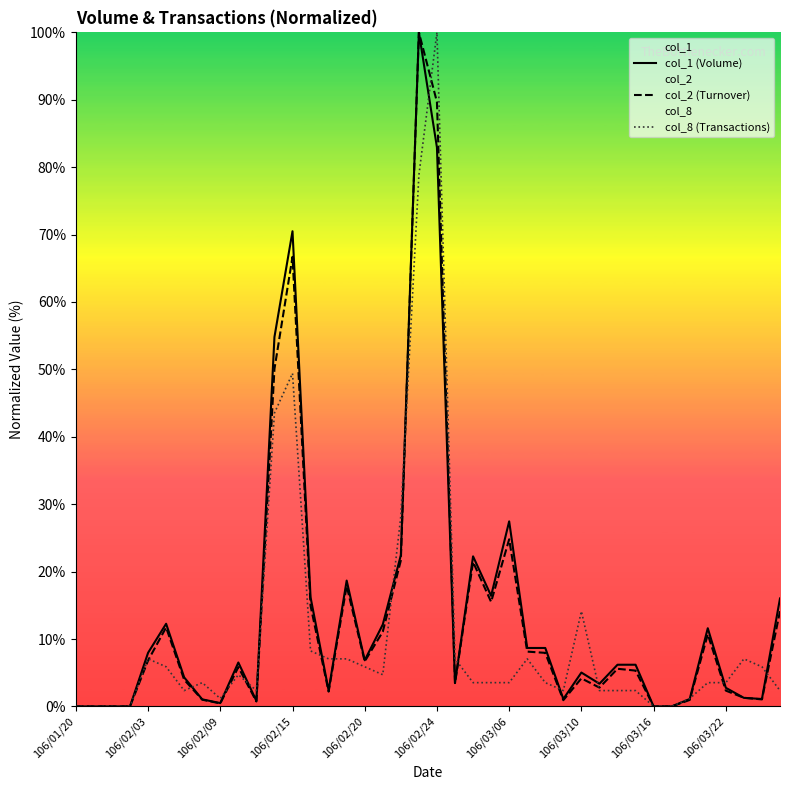

True or false: col_1 (Volume) has a value of -49.8 at 33.

False